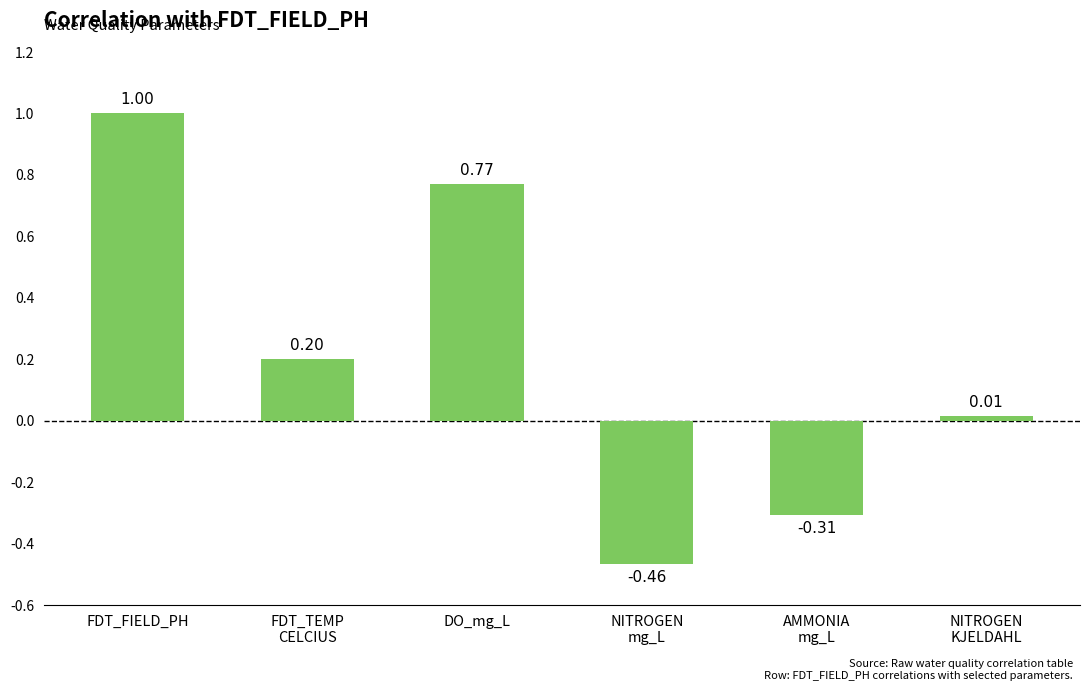

What is the greatest value displayed?

1.0